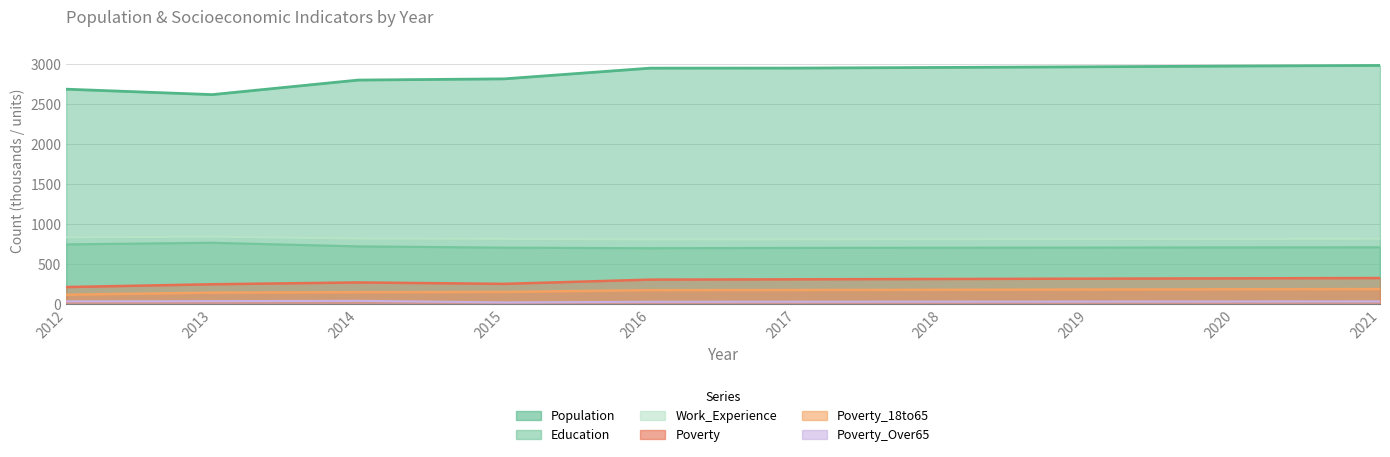

Which label corresponds to the smallest value in the chart?

2015